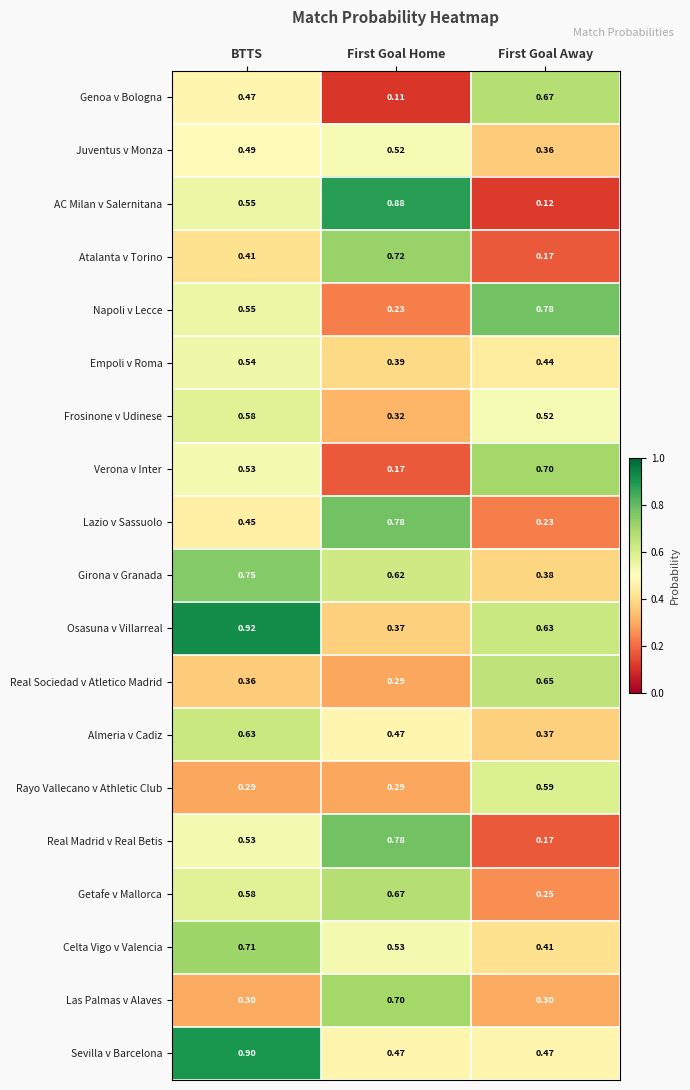

Which series has the largest range (max minus min)?

AC Milan v Salernitana